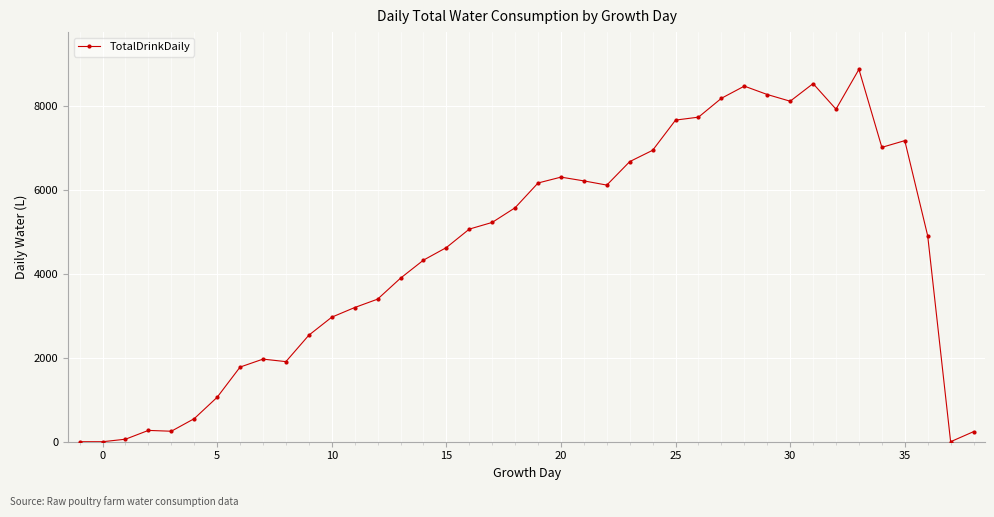

How many series are shown in this chart?

1